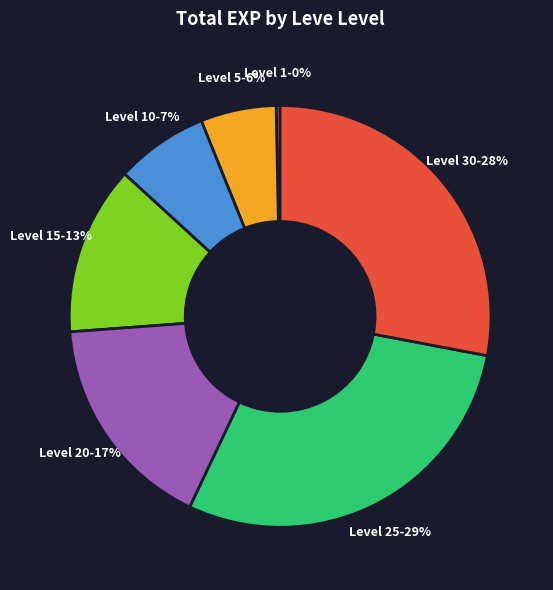

How many slices are in this pie chart?

7